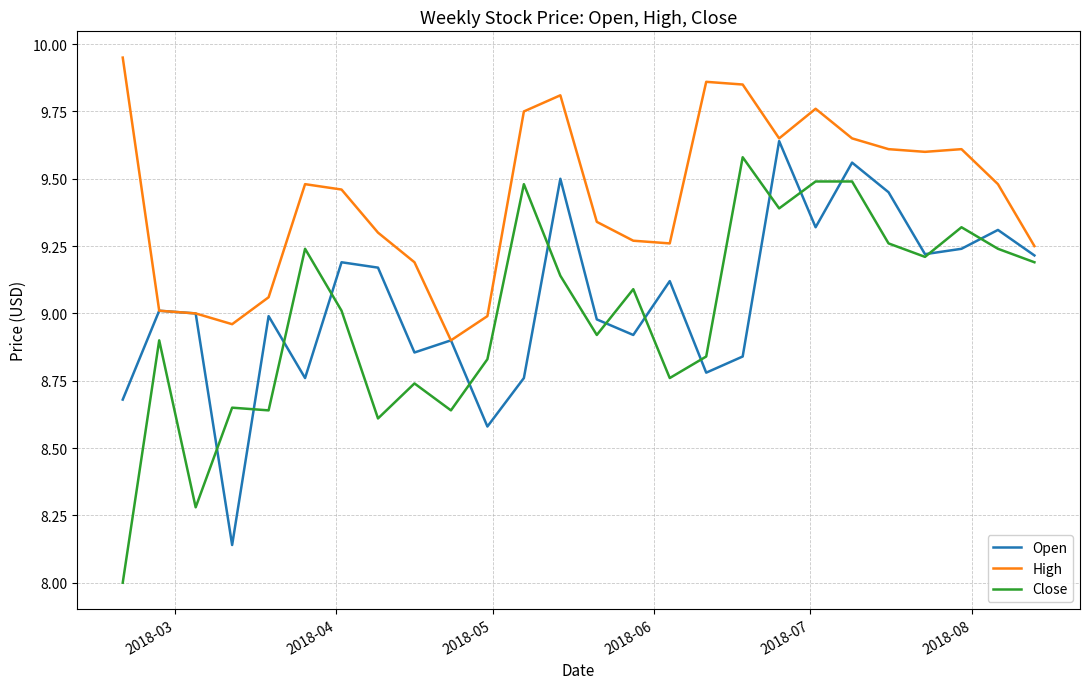

True or false: Open has more than 0 interior local peaks.

True